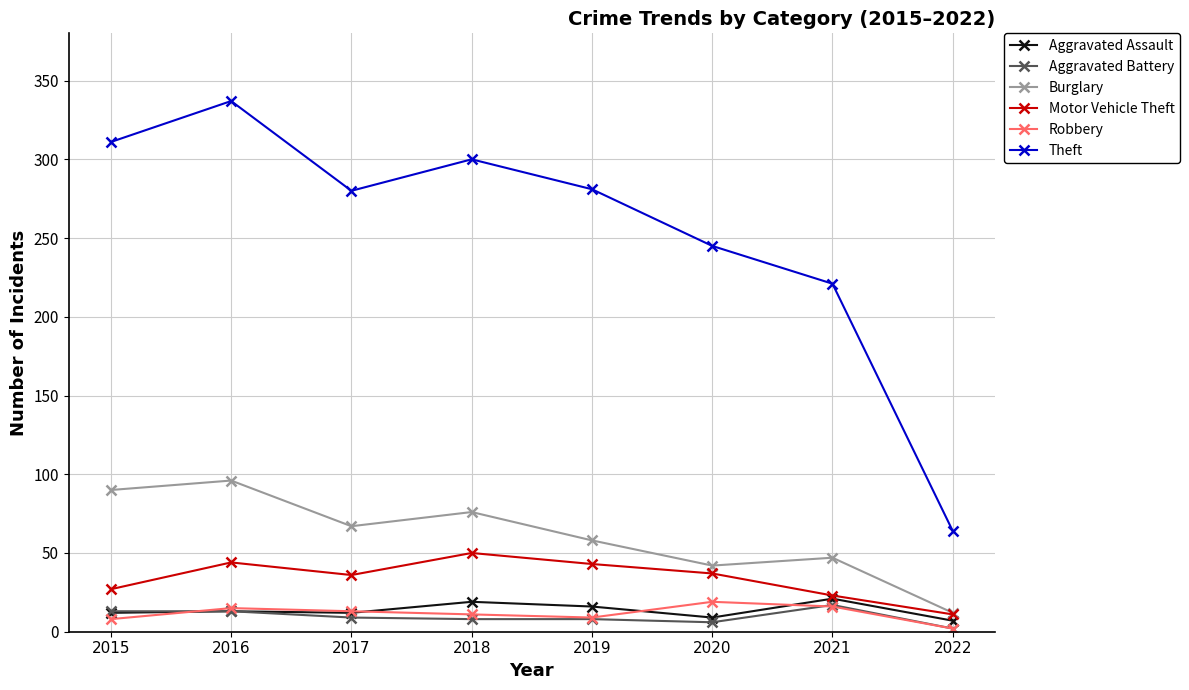

Which category has the lowest value in the Aggravated Battery series?

2022